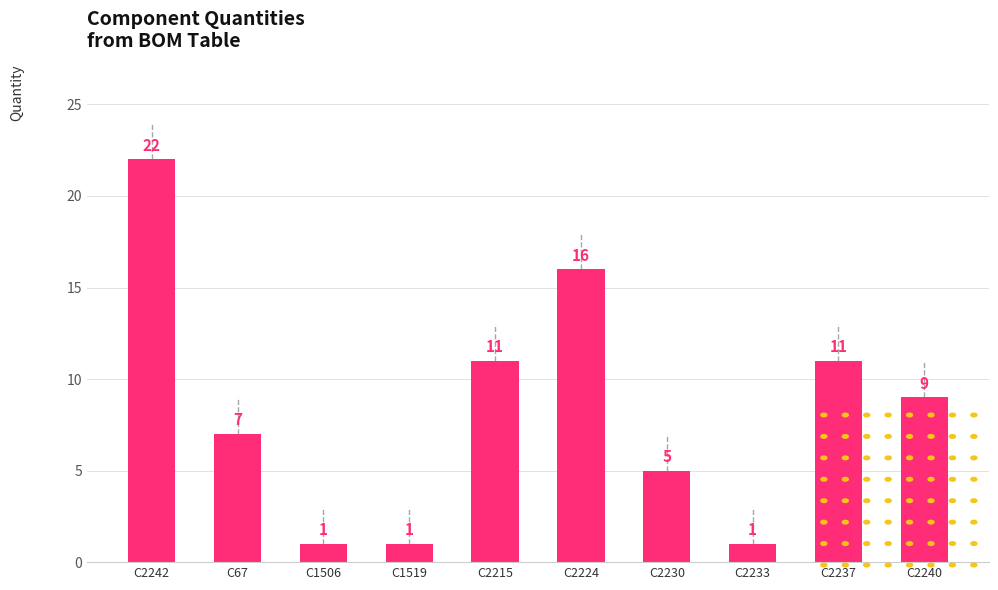

What is the change in value from C1519 to C2215?

+10